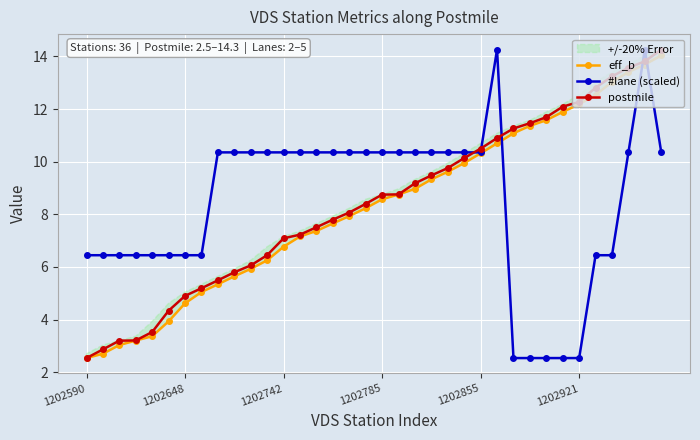

What is the difference between the second highest and second lowest values in the postmile series?

10.9